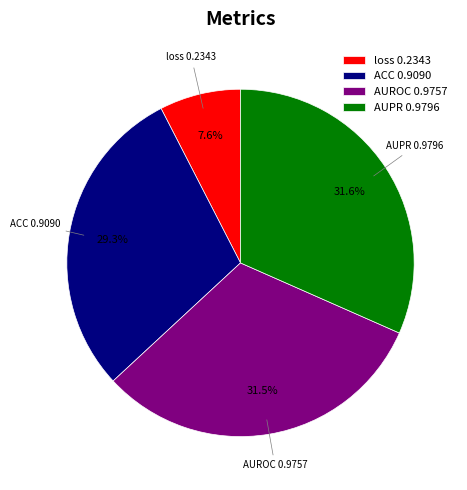

True or false: ACC accounts for 36% of the total.

False